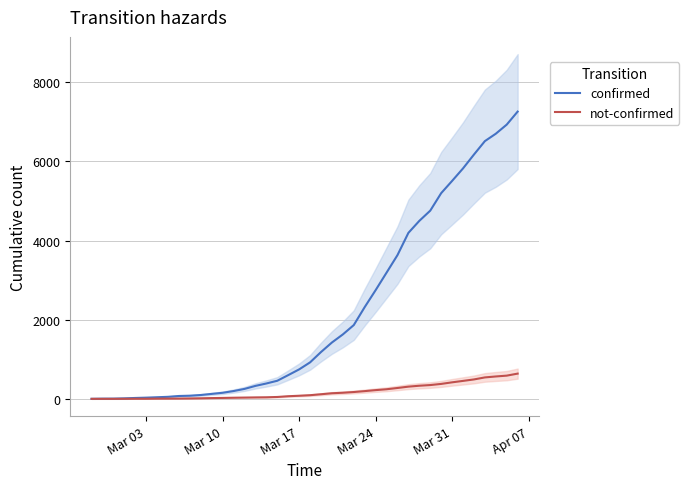

What is the maximum value for not-confirmed?

639